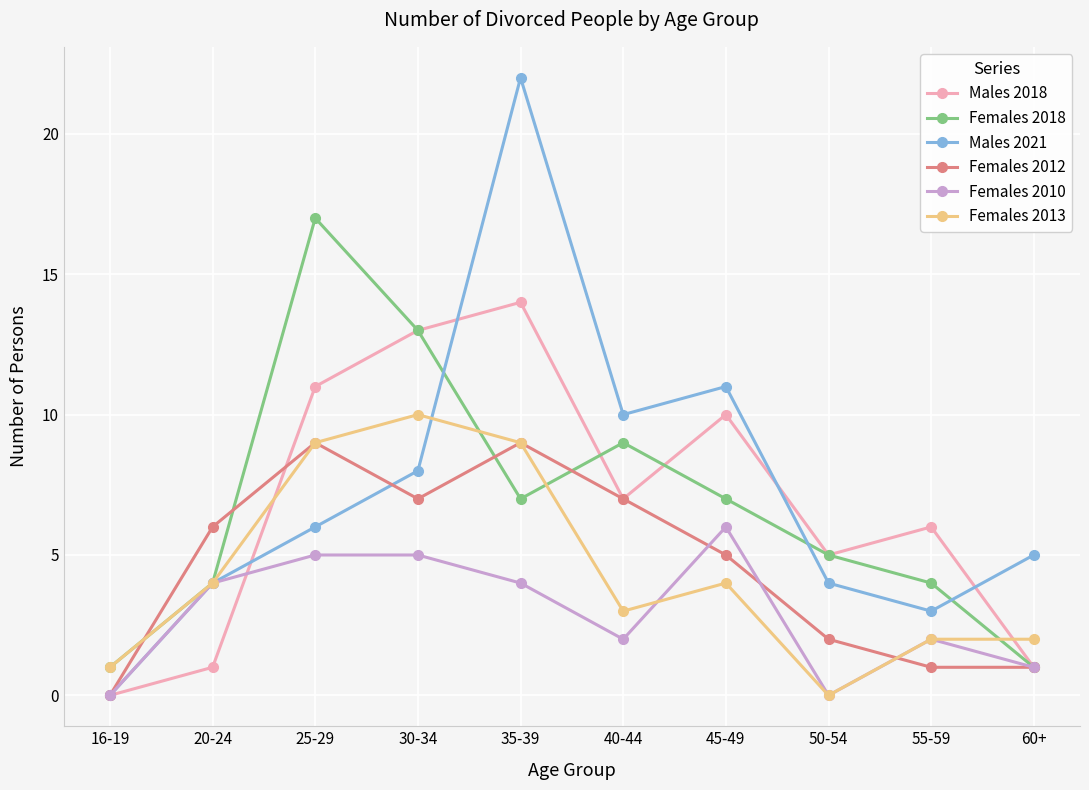

Is the value of Females 2018 at 35-39 greater than the value of Females 2012 at 35-39?

No